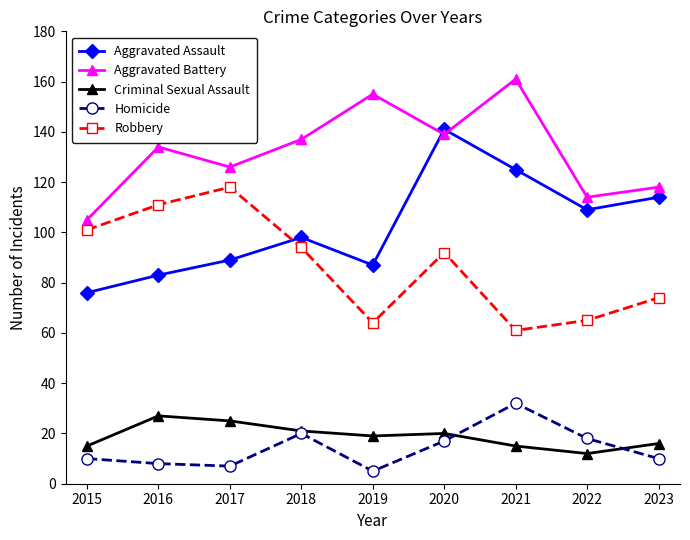

How many data points does each series have?

9